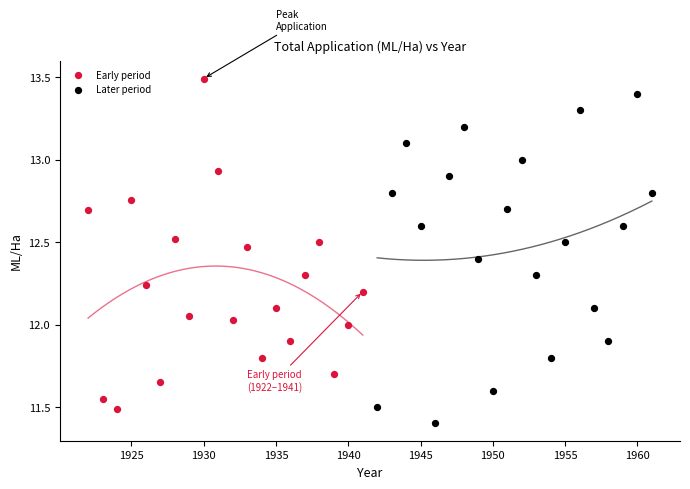

Which series reaches the maximum Y coordinate?

Early period